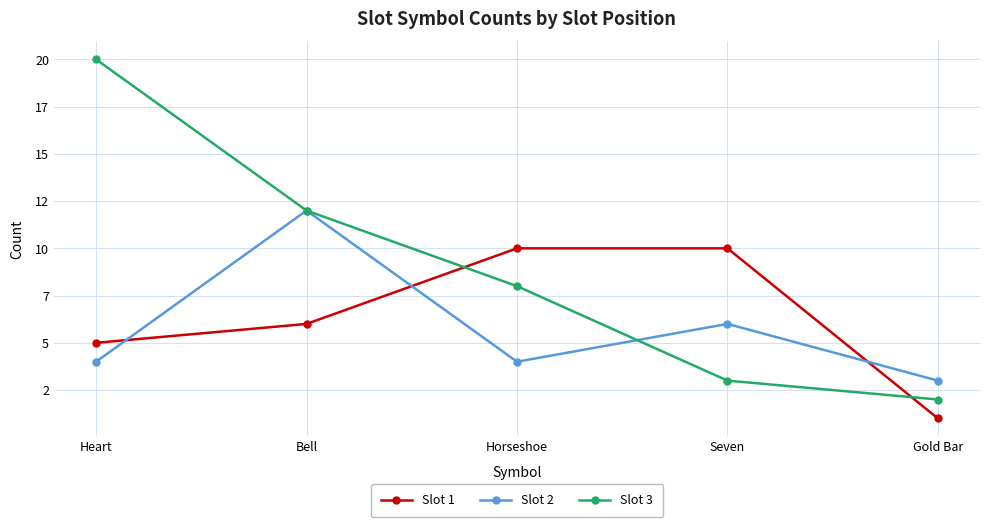

Which series has the largest range (max minus min)?

Slot 3